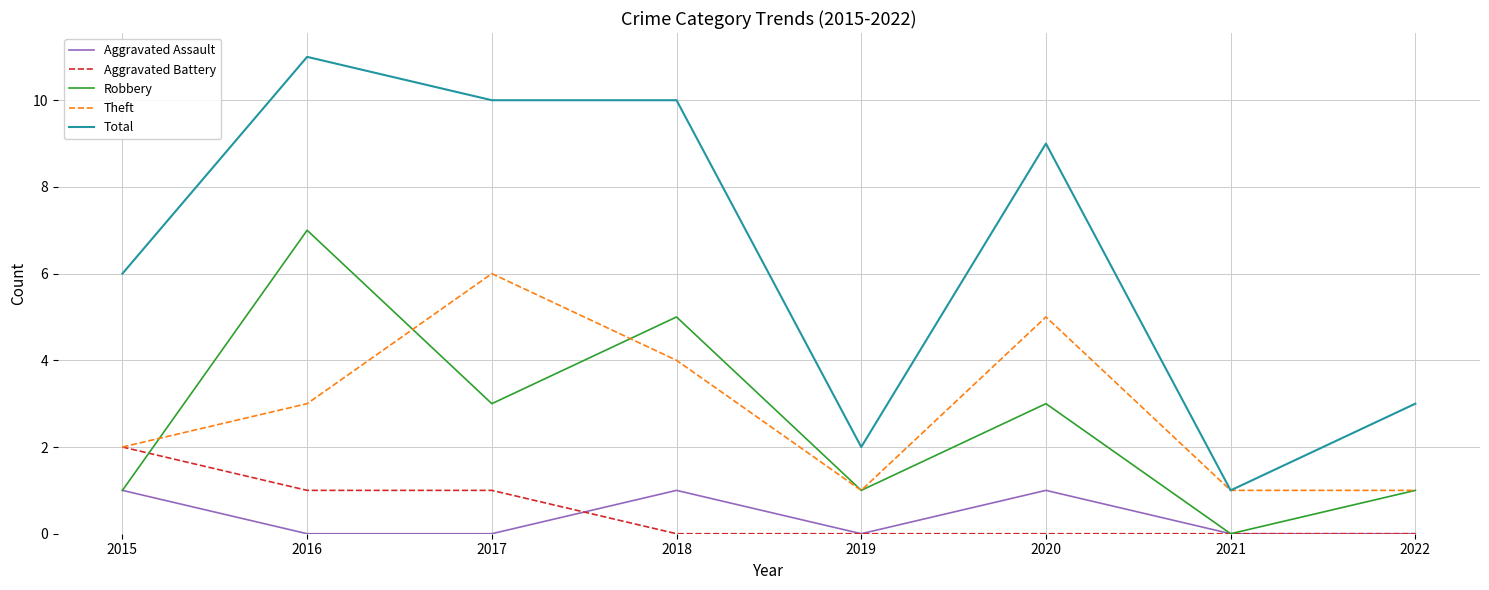

Which series has the widest spread of values?

Total